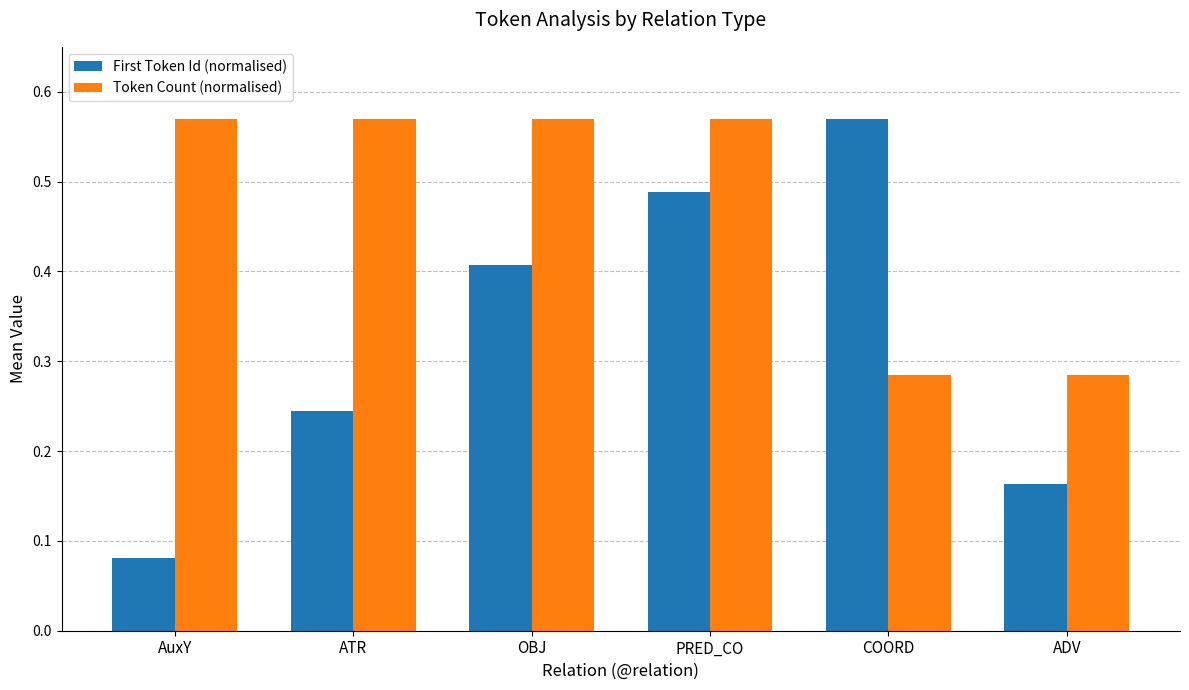

What is the label of the 4th bar from the left?

PRED_CO